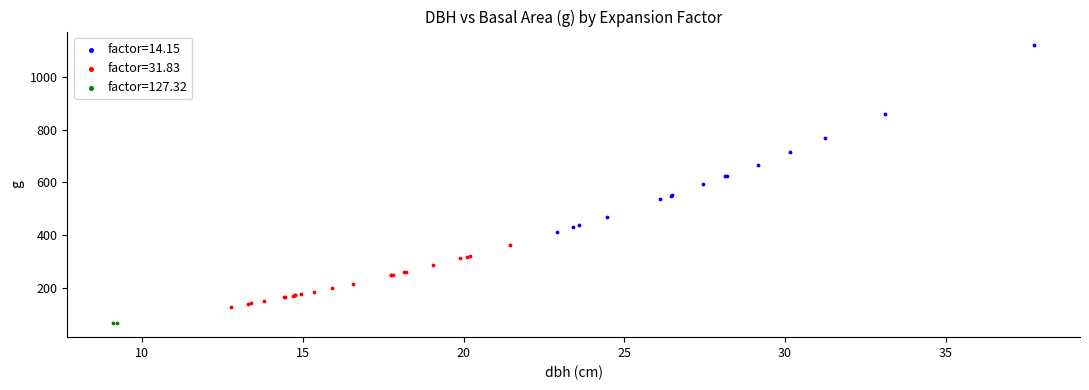

What are all the series names shown in the legend?

factor=14.15, factor=31.83, factor=127.32